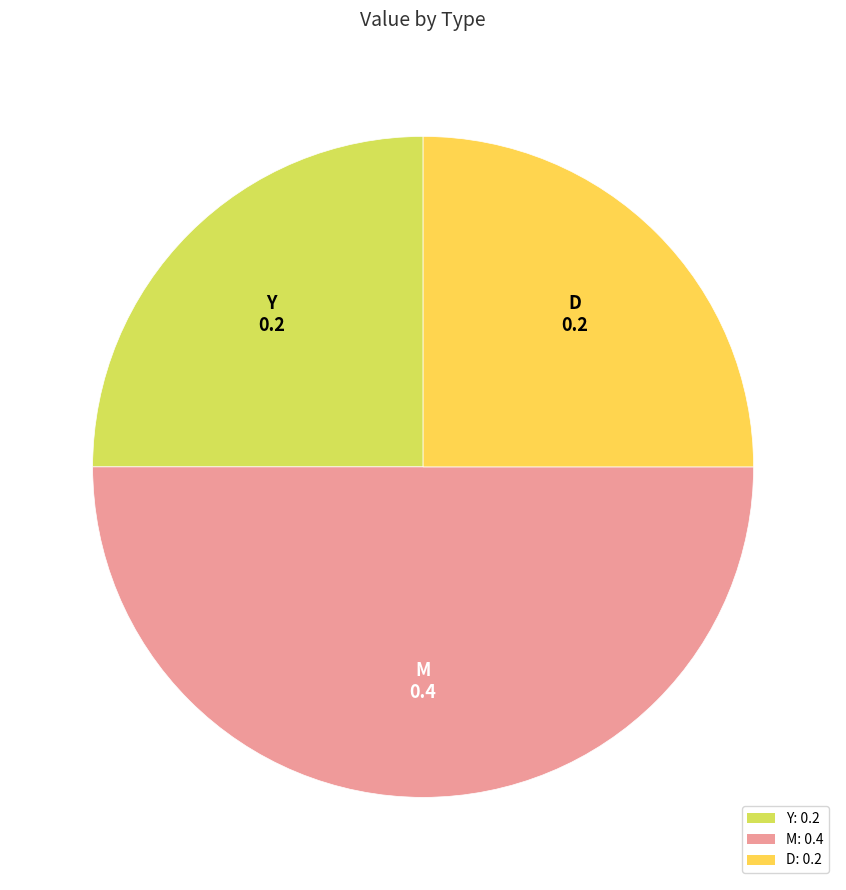

The D slice represents 25% of the pie. True or false?

True